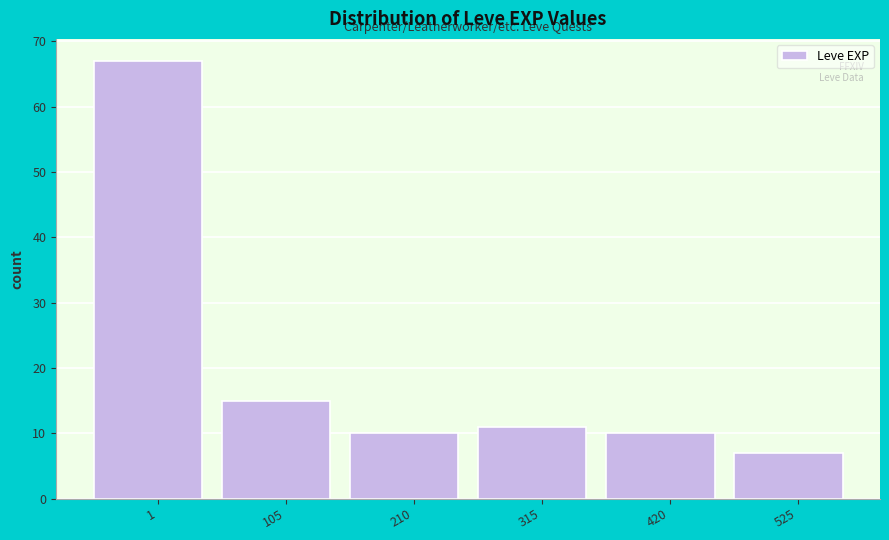

Reading right to left, extract all data points from this chart.

7	10	11	10	15	67